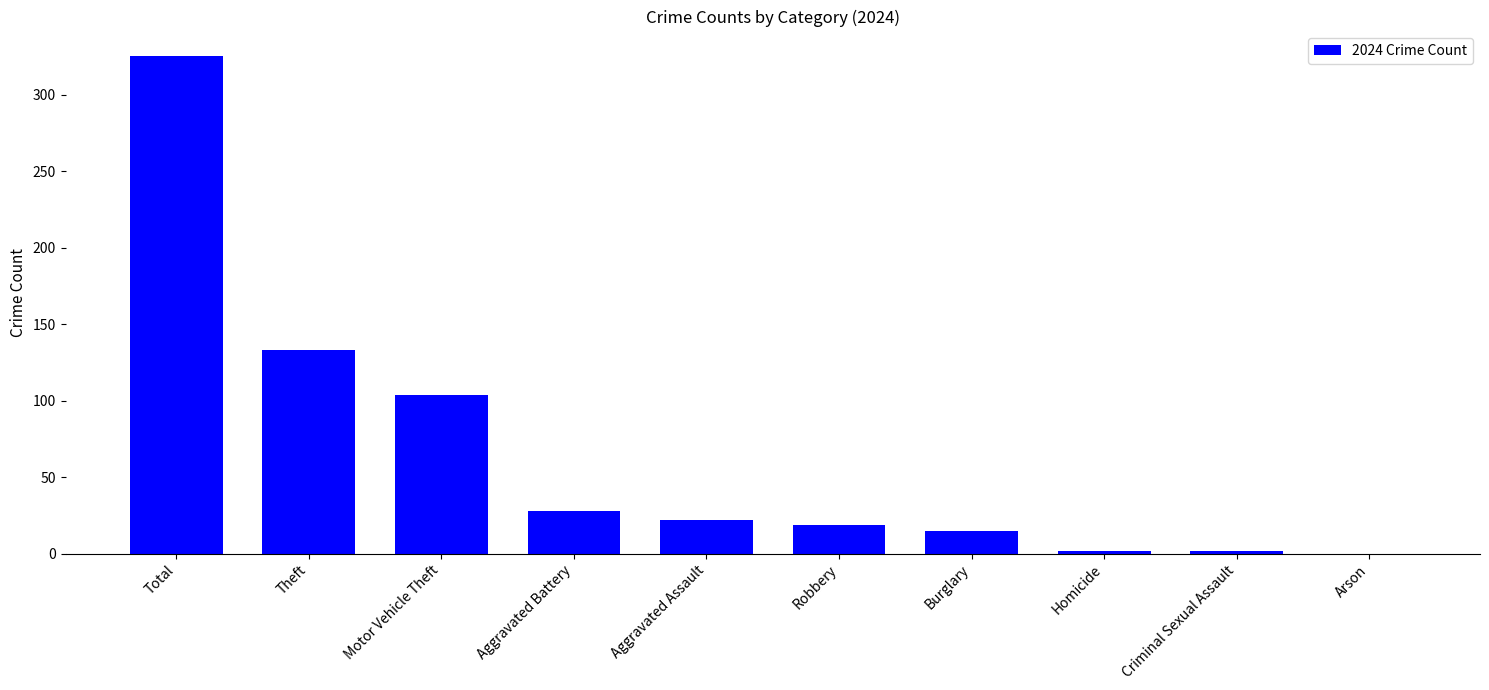

The value at Robbery is 31. True or false?

False